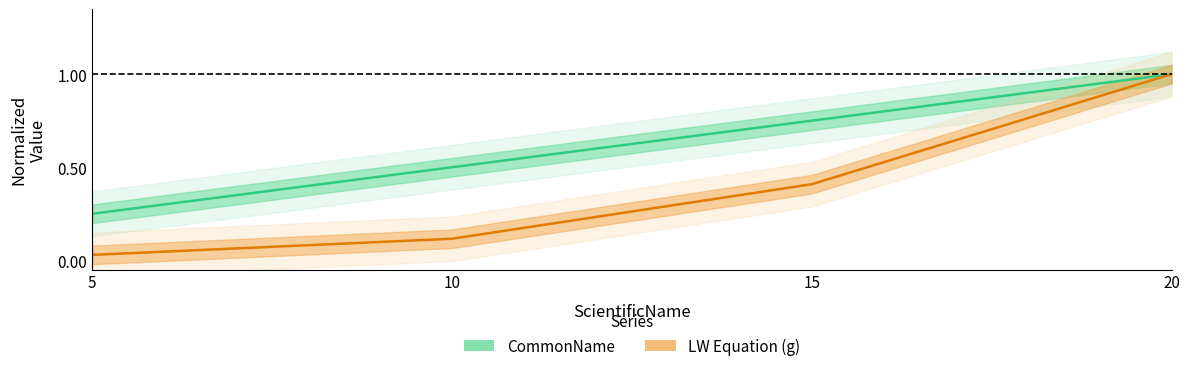

Which label corresponds to the smallest value in the chart?

5